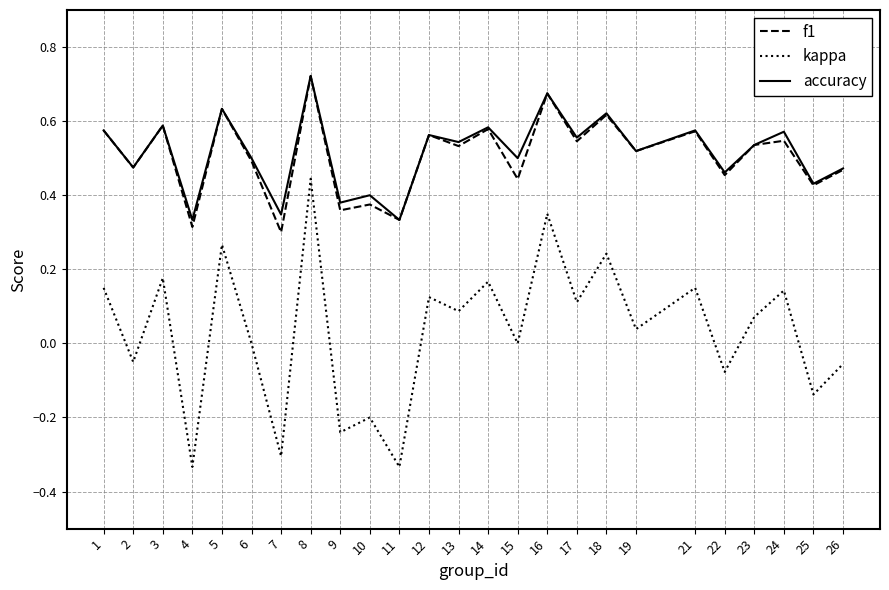

Count the number of categories in the chart.

25